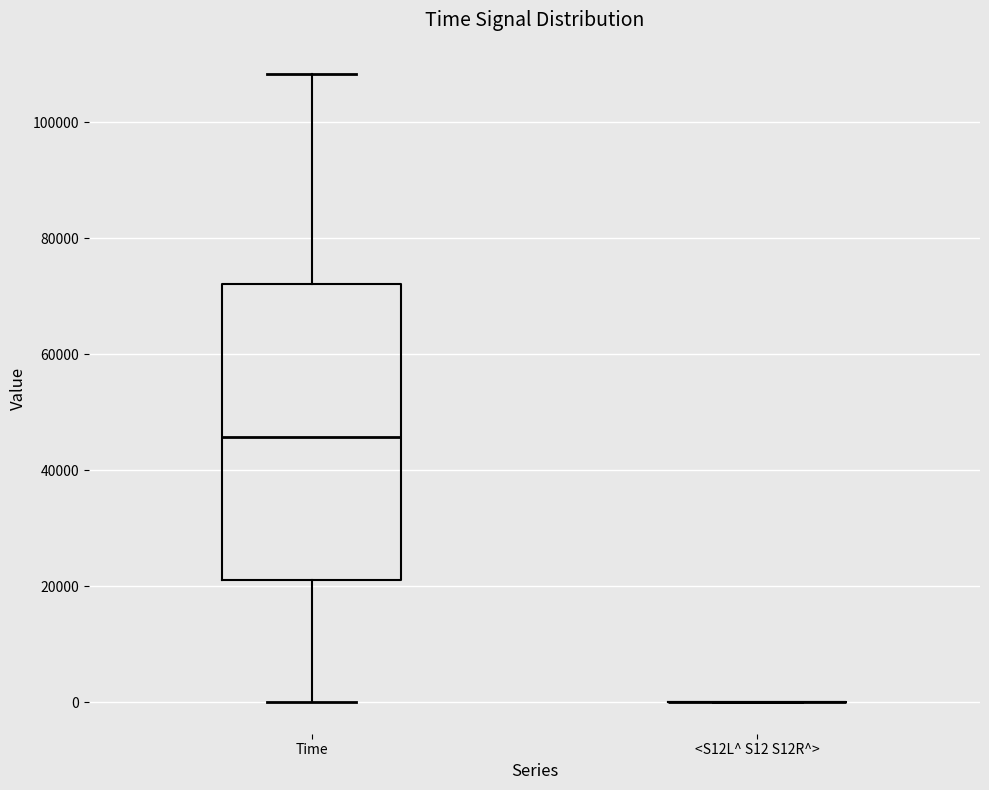

Reading left to right, read every box against the y-axis: the position of its median line, the range the box covers, and the ends of its whiskers. The values are not printed on the chart, so give them approximately, as read against the axis.

Time: median 46000, box 22000 to 72000, whiskers 0 to 108000
<S12L^ S12 S12R^>: box collapsed to a line at 0, whiskers 0 to 0